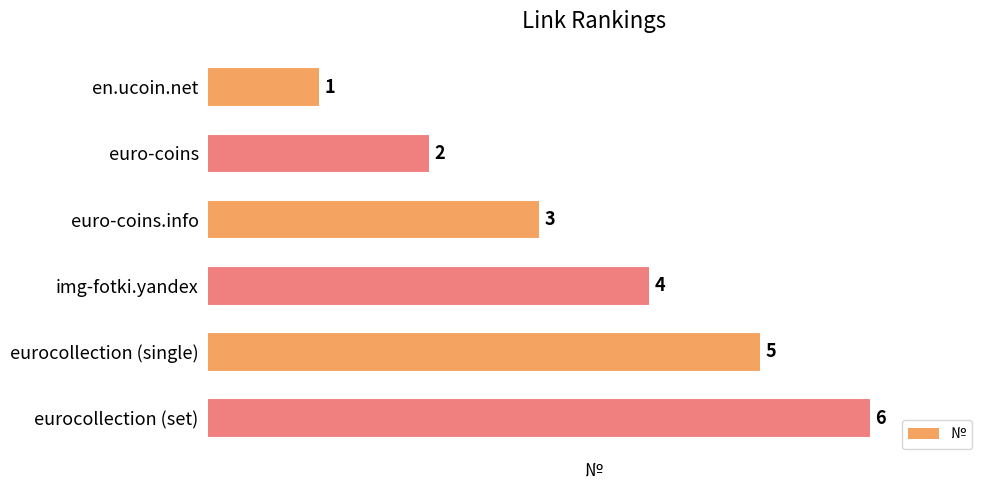

What is the ratio of the value at eurocollection (single) to the value at euro-coins.info?

1.7